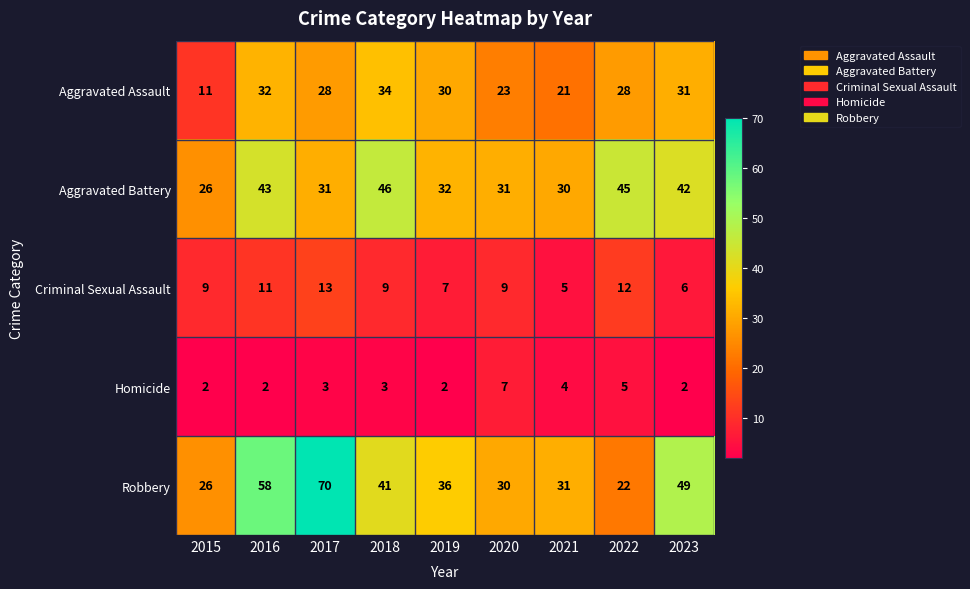

How many data points does each series have?

9